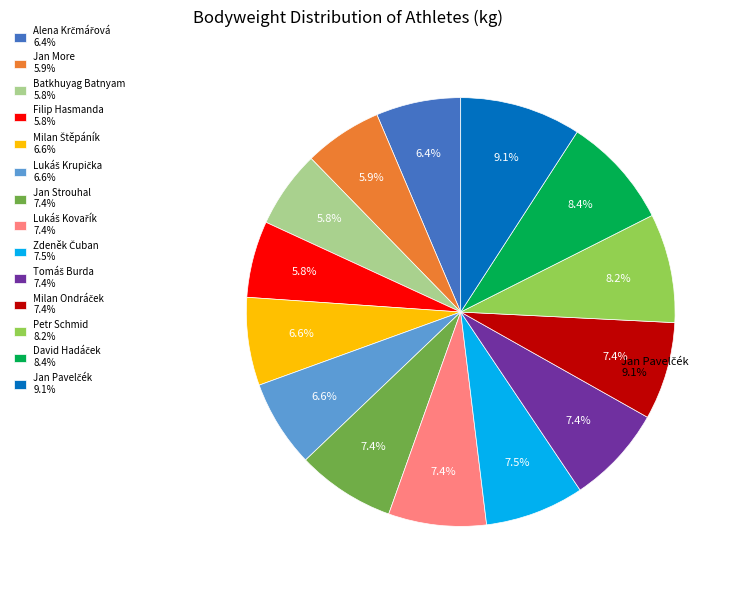

Which category has the biggest portion of the pie?

Jan Pavelčék